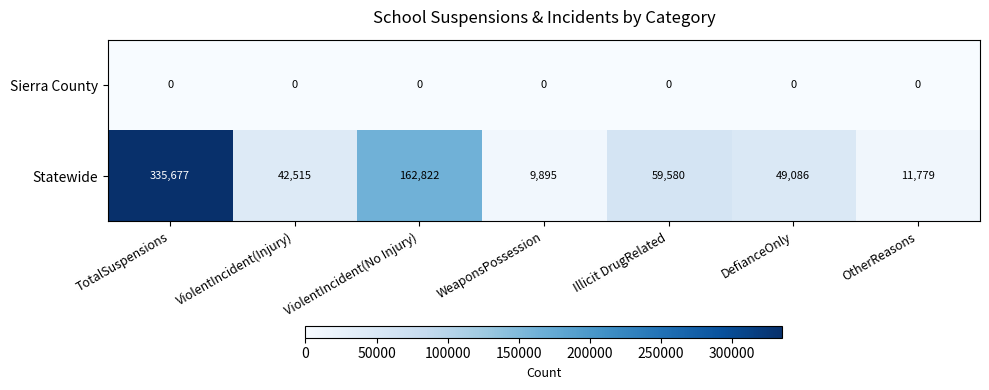

Which series changed the most between ViolentIncident(No Injury) and OtherReasons?

Statewide